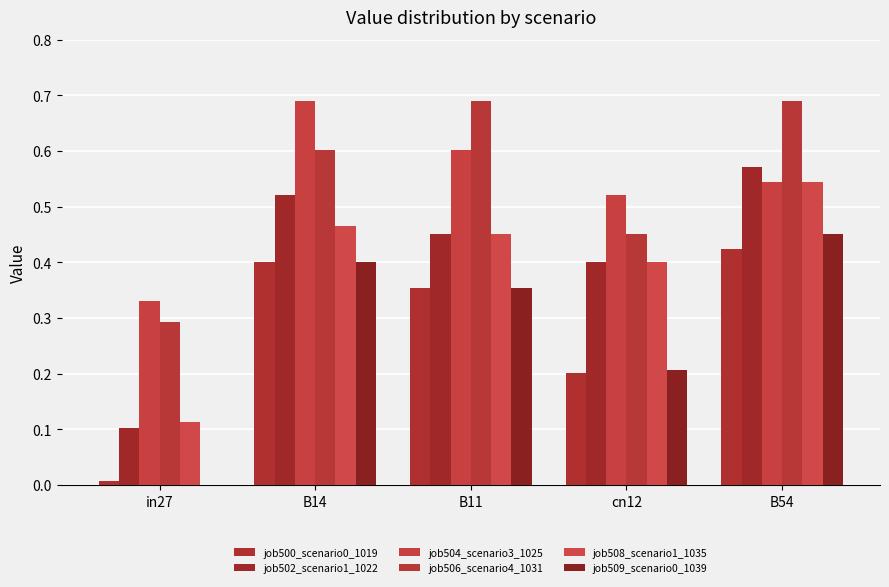

Rank the series by their maximum value, from lowest to highest.

job500_scenario0_1019, job509_scenario0_1039, job508_scenario1_1035, job502_scenario1_1022, job504_scenario3_1025, job506_scenario4_1031